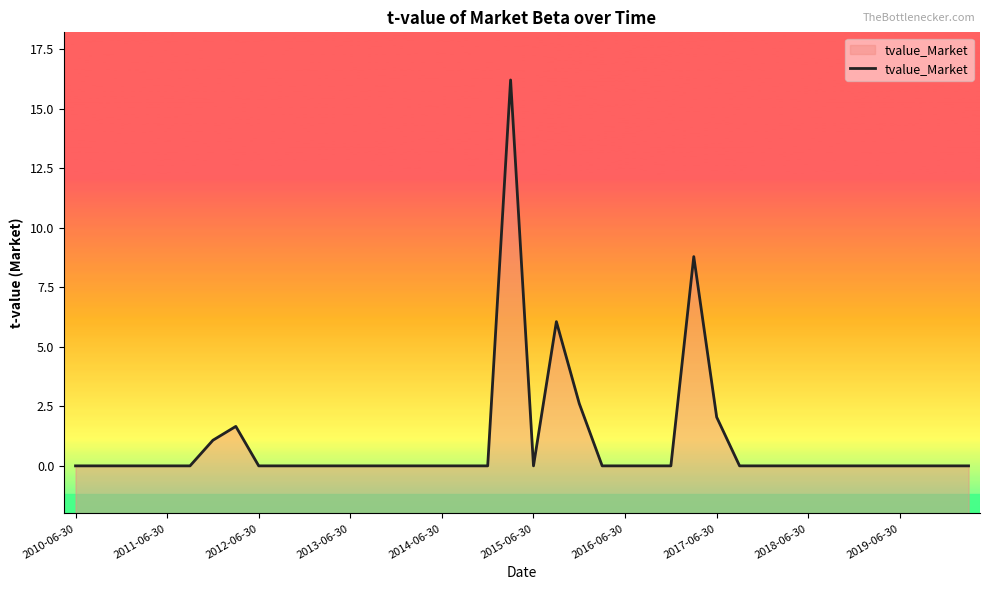

Does the chart display data point markers on the line(s)?

No